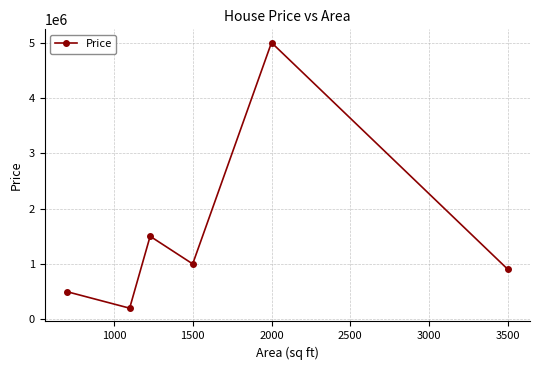

How many interior local valleys (lower than both neighbors) does the data have?

2